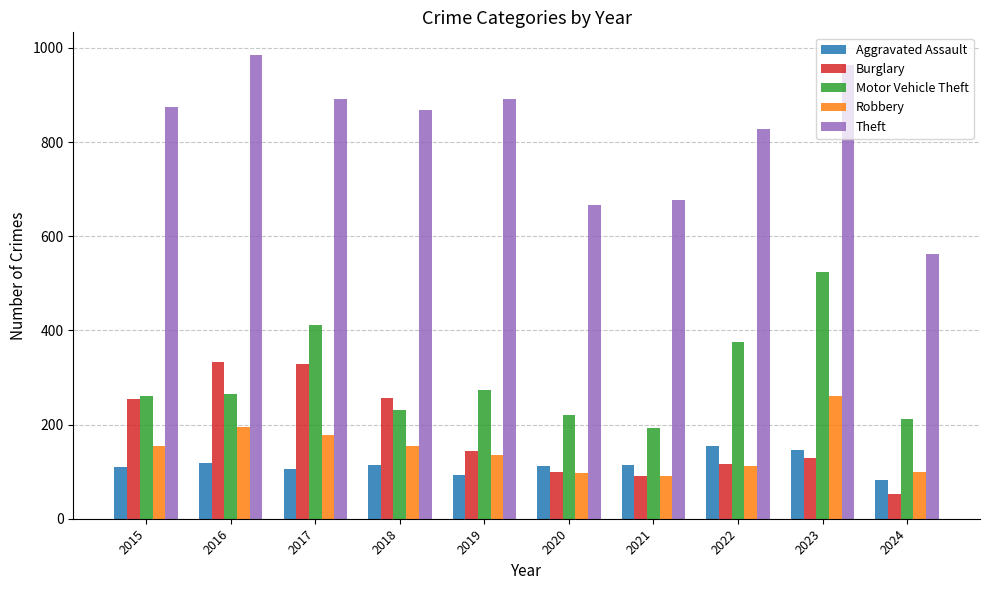

The Aggravated Assault series shows 92 at 2019. True or false?

True